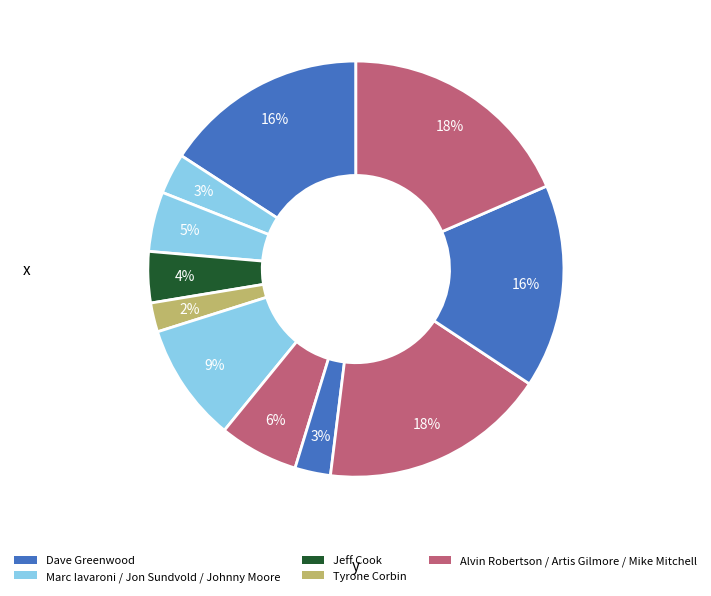

To the nearest percent, what is the average slice percentage?

9%